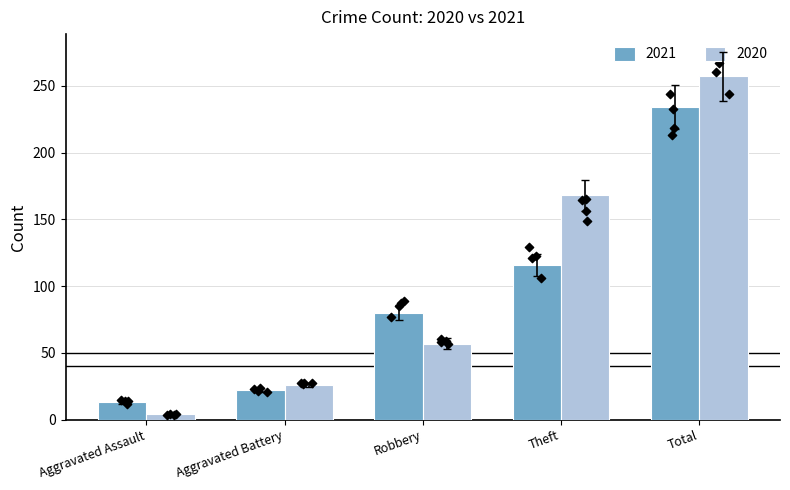

At how many categories does at least one series exceed 167?

2